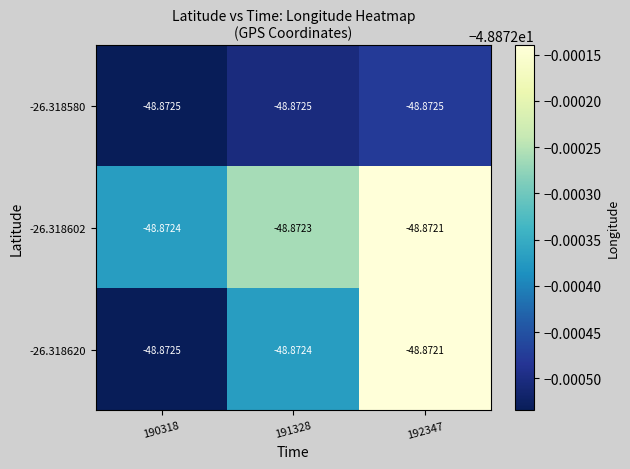

Reading right to left, list all the values displayed in this chart.

-26.318580: 192347=-48.9	191328=-48.9	190318=-48.9
-26.318602: 192347=-48.9	191328=-48.9	190318=-48.9
-26.318620: 192347=-48.9	191328=-48.9	190318=-48.9